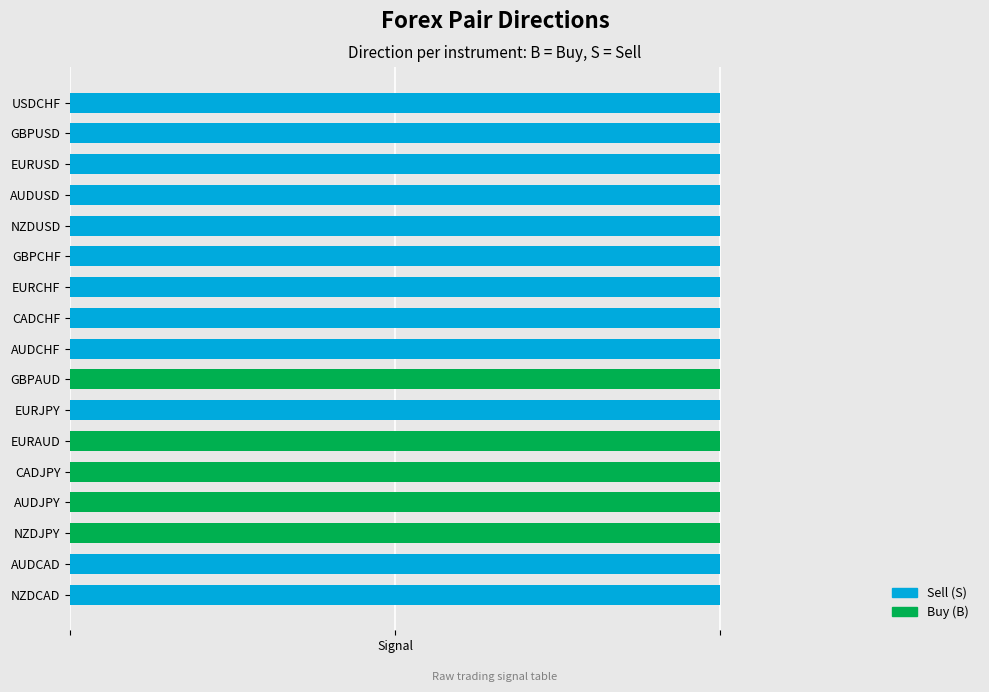

Rank the series by their maximum value, from highest to lowest.

Buy, Sell